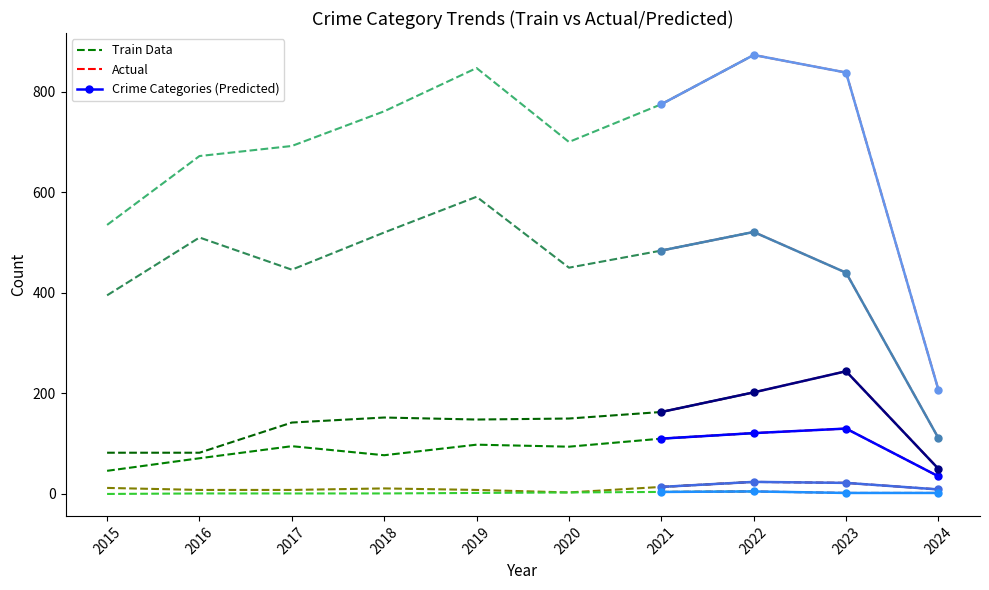

Rank the series at 2022 from highest to lowest value.

Total, Robbery, Aggravated Battery, Aggravated Assault, Criminal Sexual Assault, Homicide